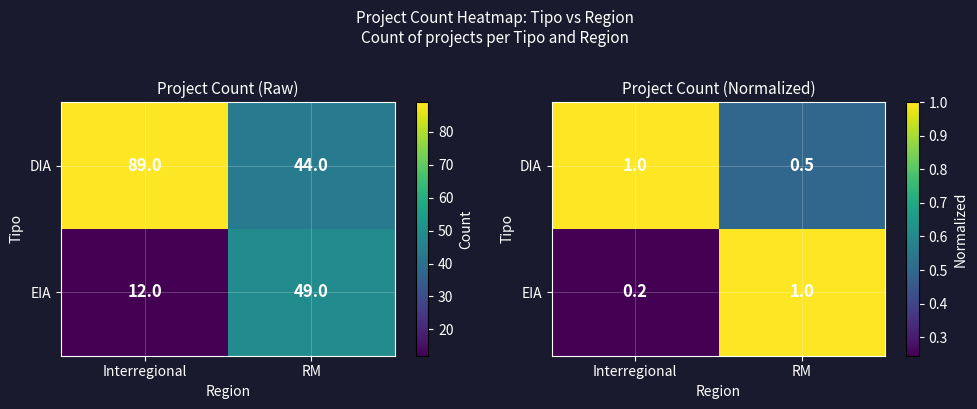

Which series has the largest total across all categories?

DIA